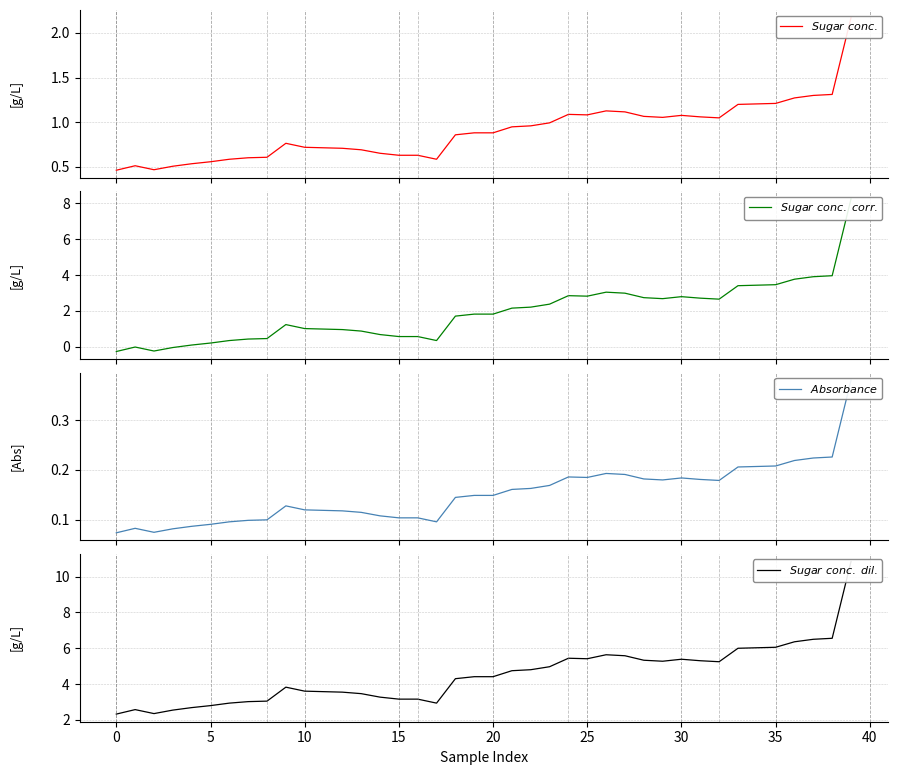

How many interior local peaks does the $Sugar\ conc.$ series have?

5